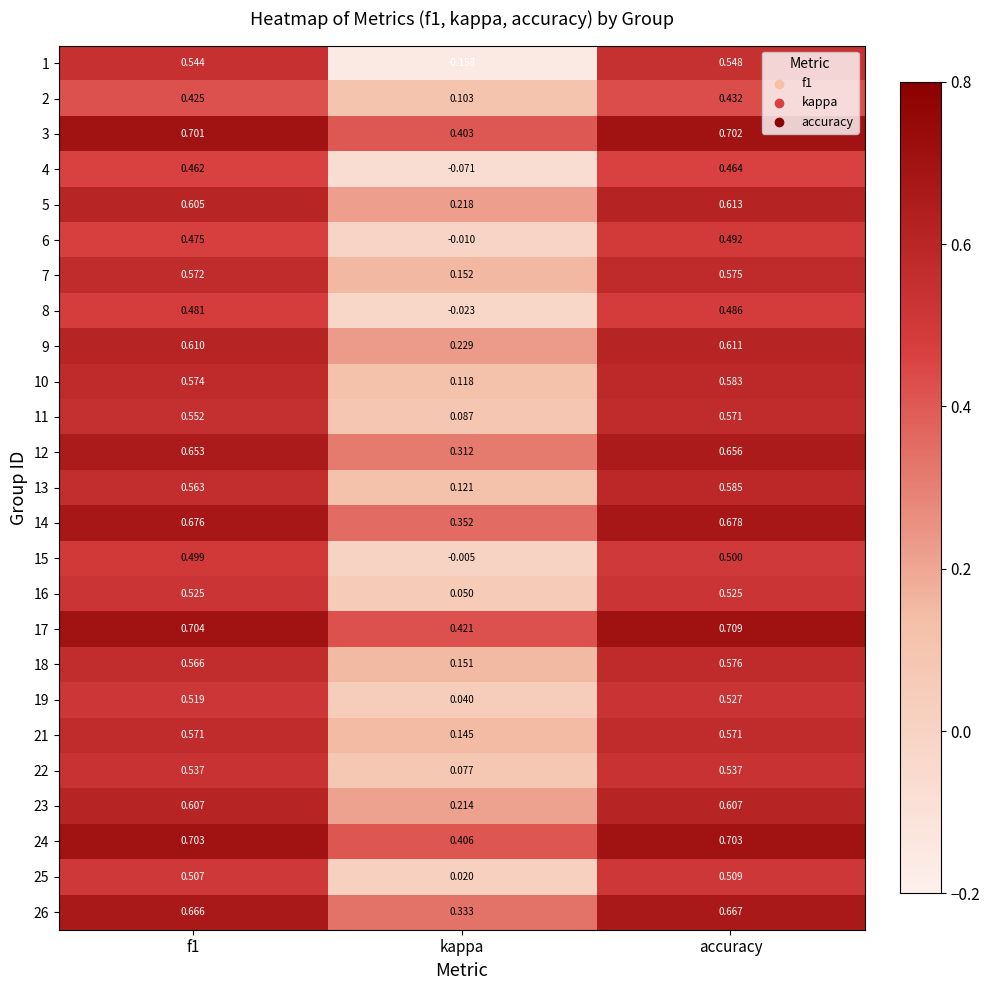

Which label corresponds to the largest value in the chart?

accuracy